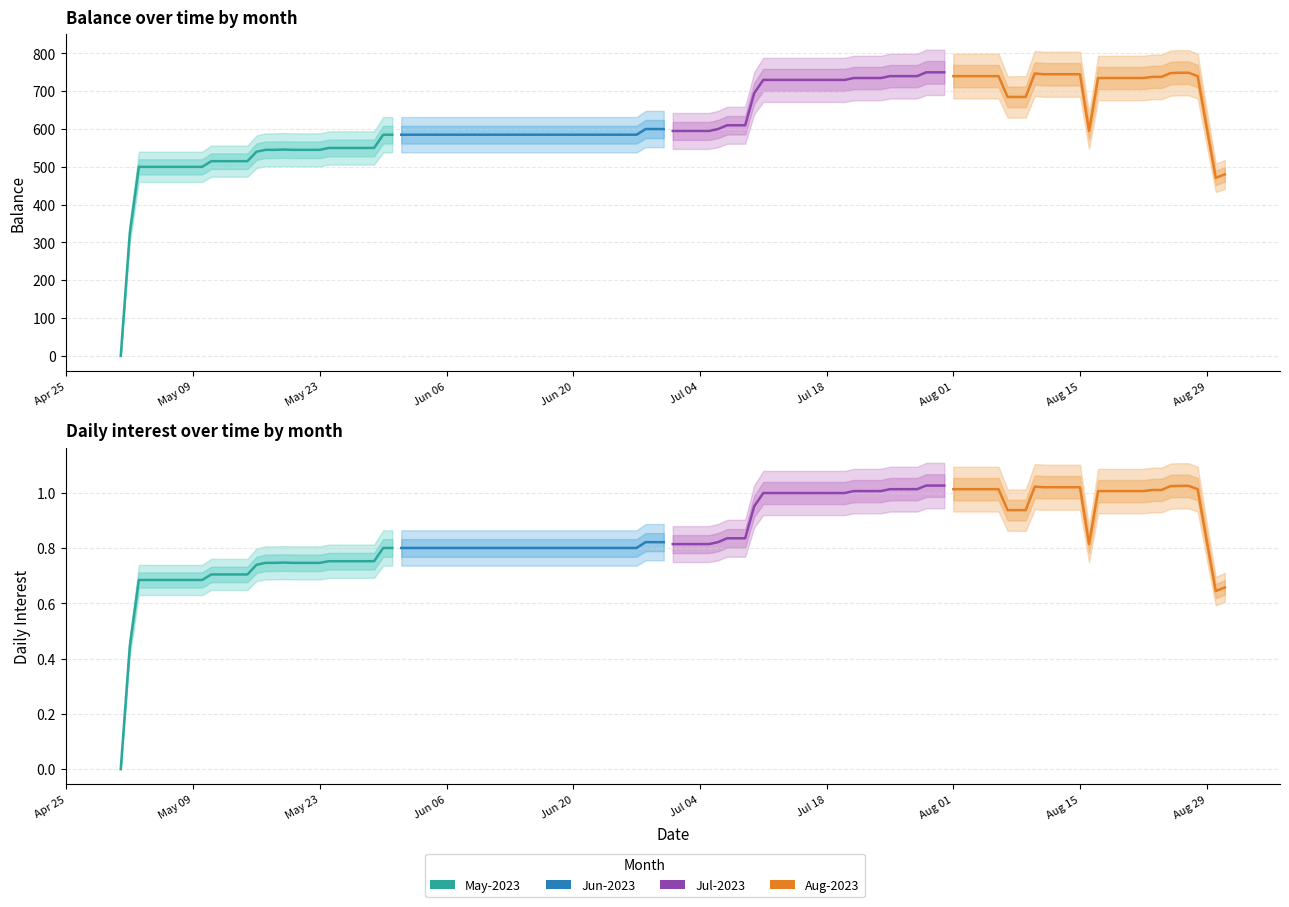

Between 2023-05-01 and 2023-05-31, which is larger?

2023-05-31